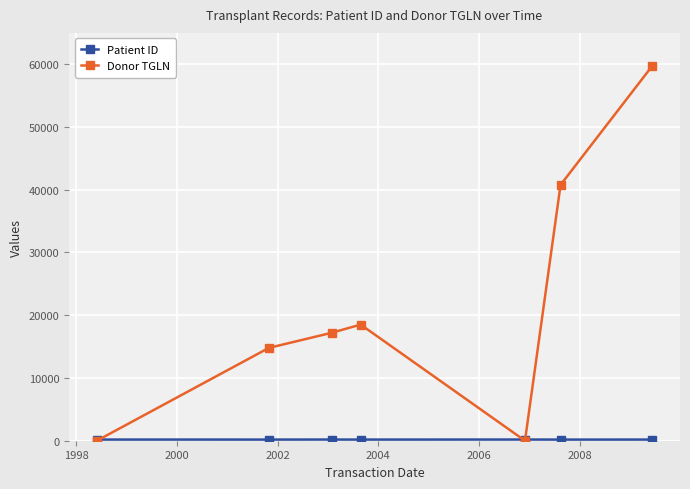

How many lines are shown in the chart?

2